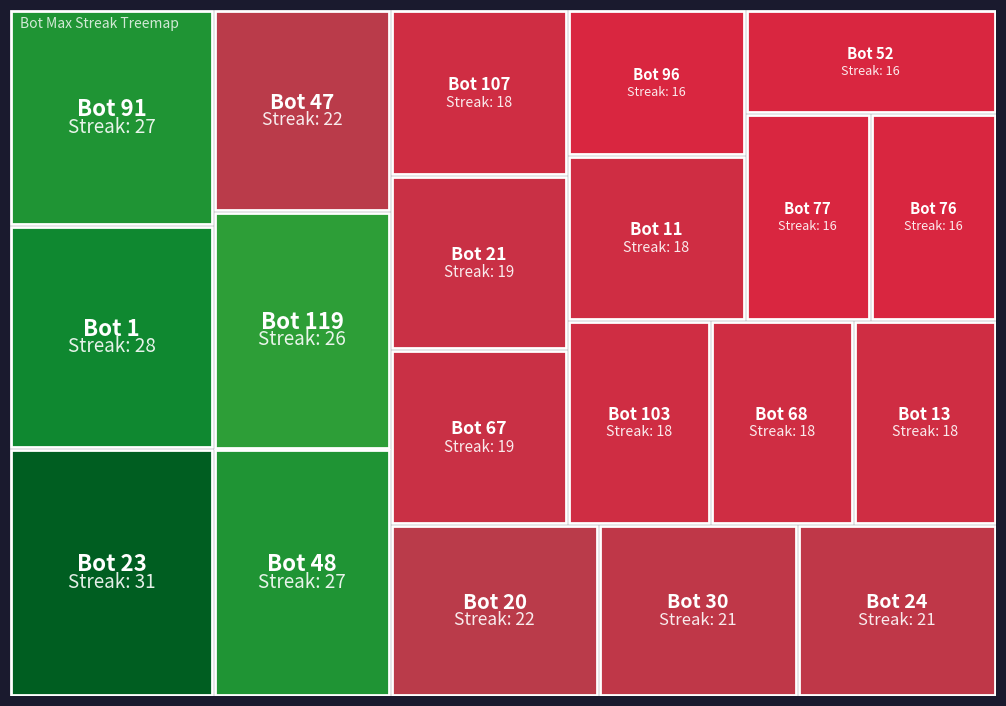

Reading right to left, extract all data points from this chart.

52=16	76=16	77=16	96=16	11=18	13=18	68=18	103=18	107=18	21=19	67=19	24=21	30=21	20=22	47=22	119=26	48=27	91=27	1=28	23=31